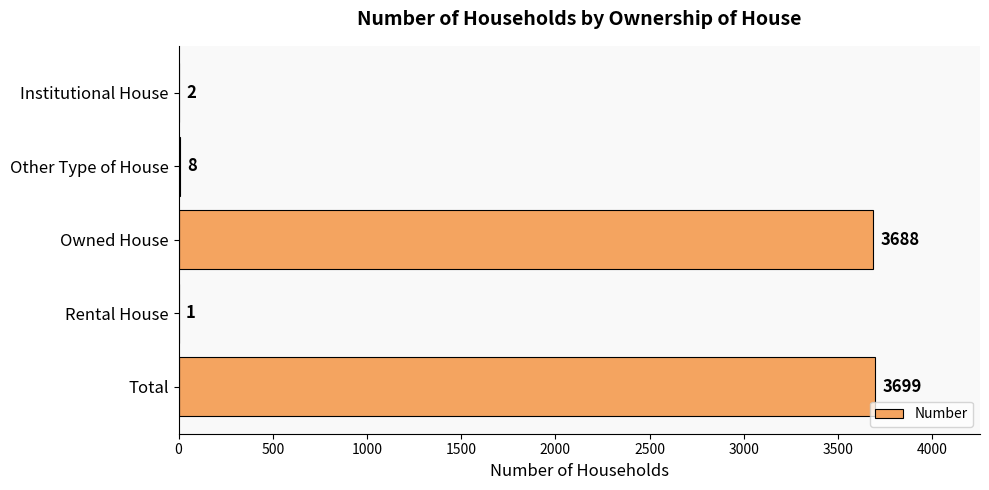

The value at Rental House is 1. True or false?

True